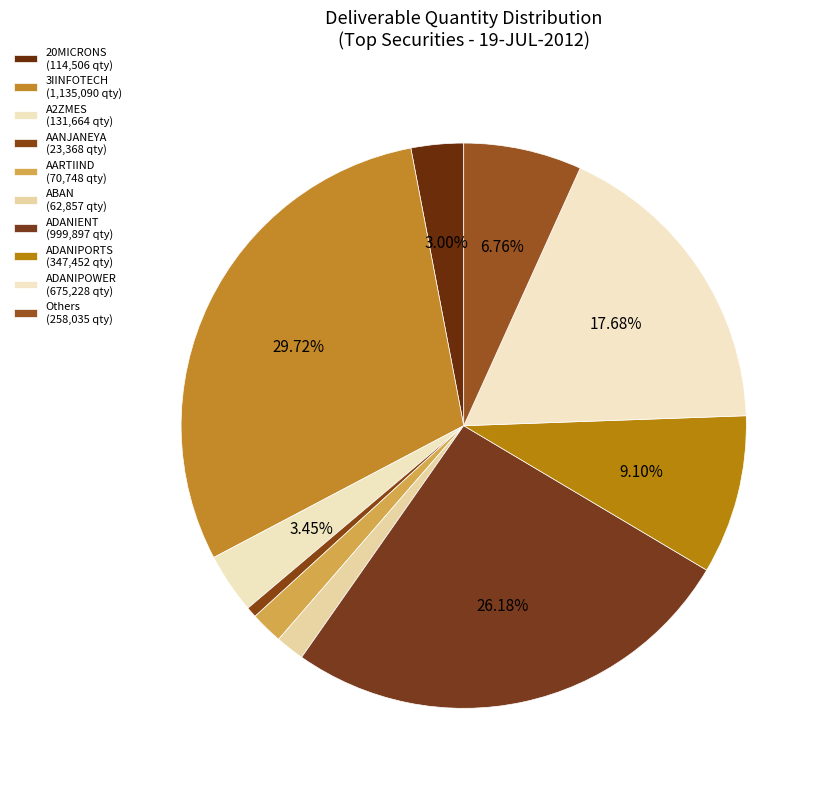

How many slices are in this pie chart?

10